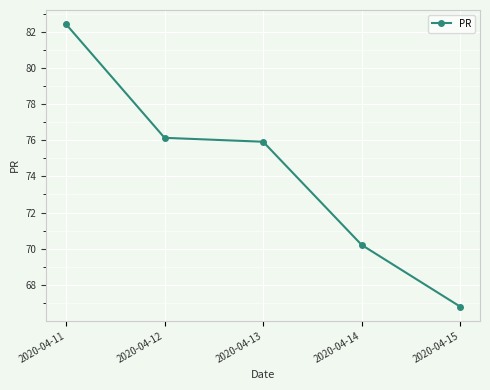

What is the change in value from 2020-04-13 to 2020-04-14?

-5.7